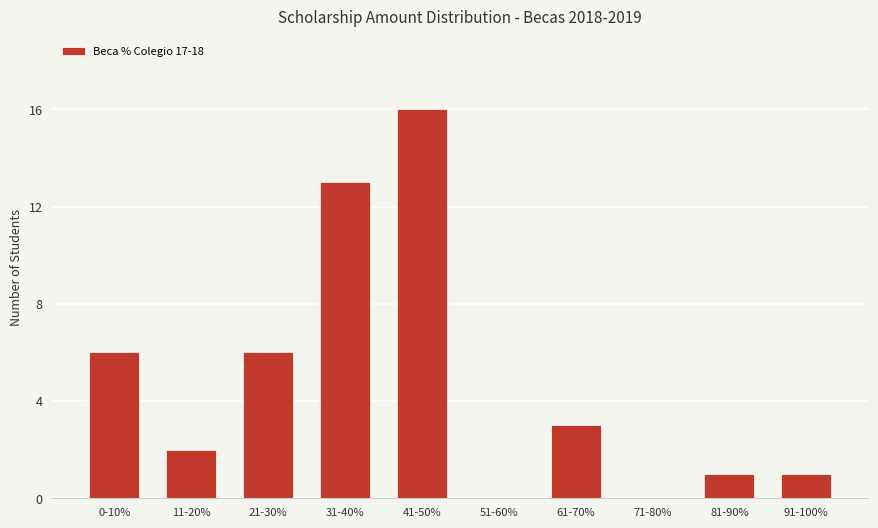

True or false: the data shows -8 at 51-60%.

False